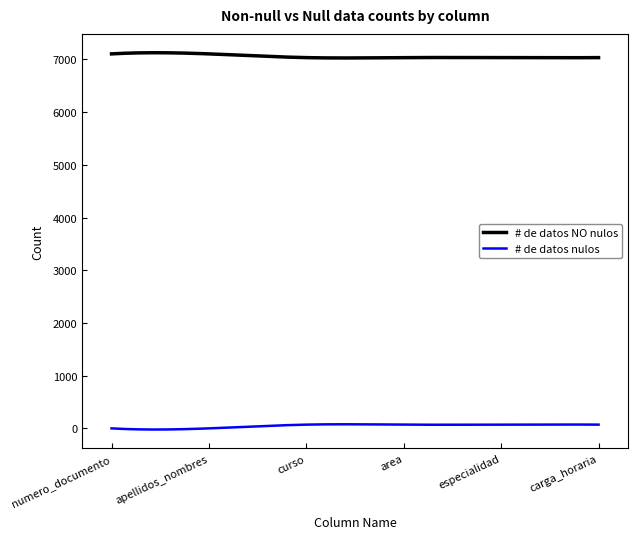

True or false: # de datos NO nulos and # de datos nulos cross at least once.

False